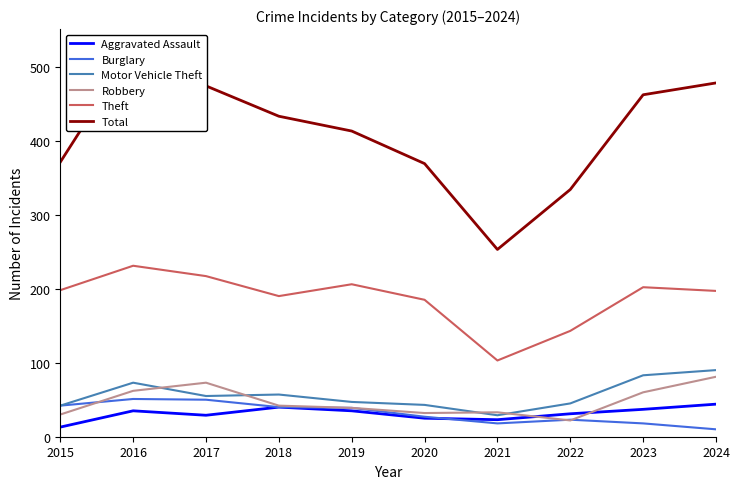

Count the number of categories in the chart.

10